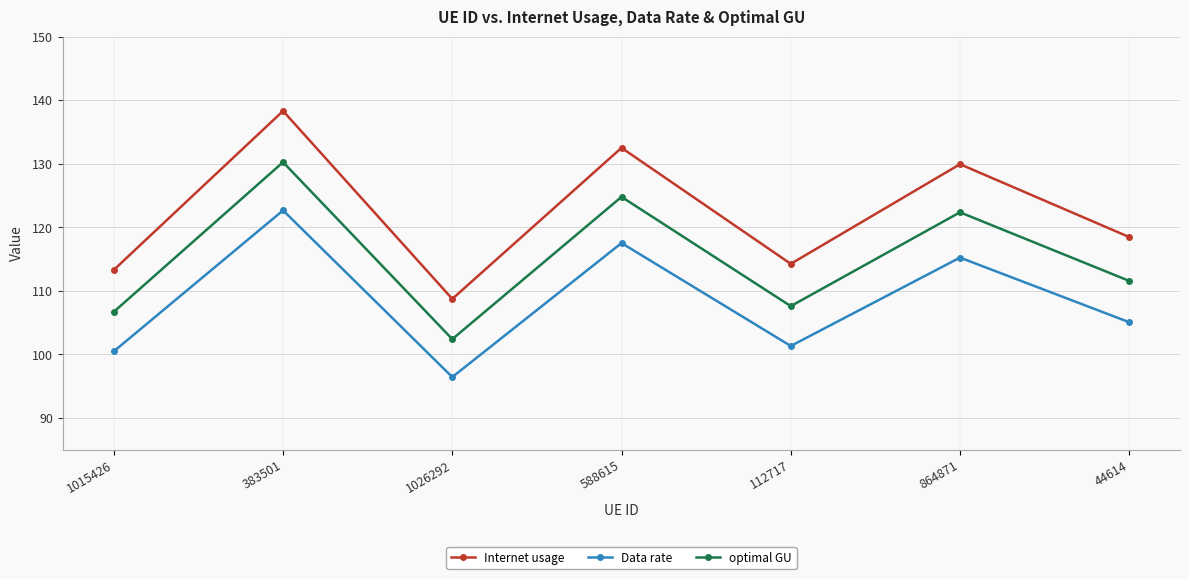

Rank the series by their average value, from lowest to highest.

Data rate, optimal GU, Internet usage